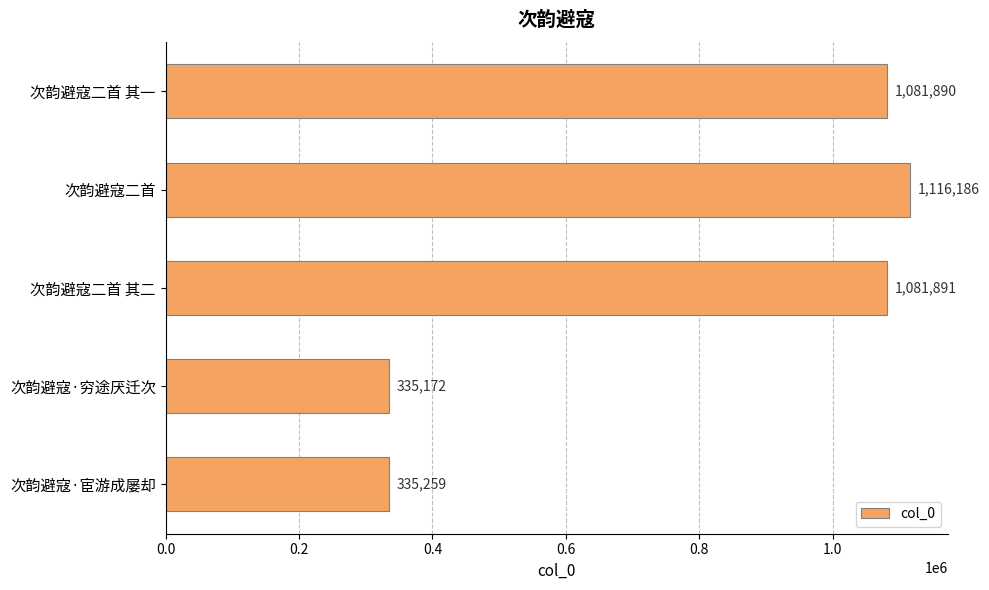

Are the bars horizontal?

Yes